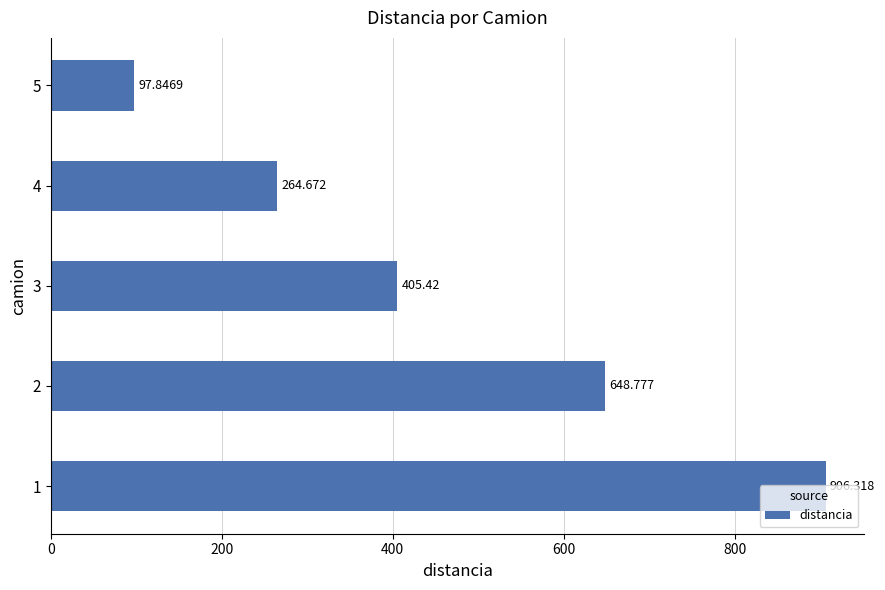

What is the difference between the second highest and minimum values?

550.9